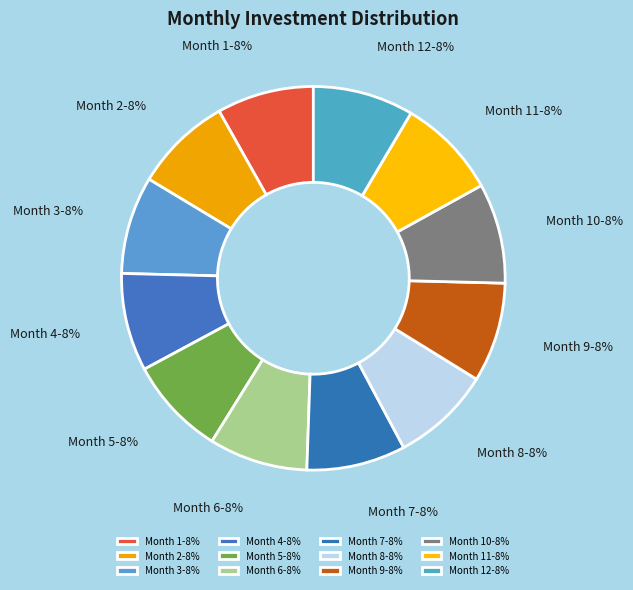

Is it true that Month 10-8% is 2% of the pie?

False